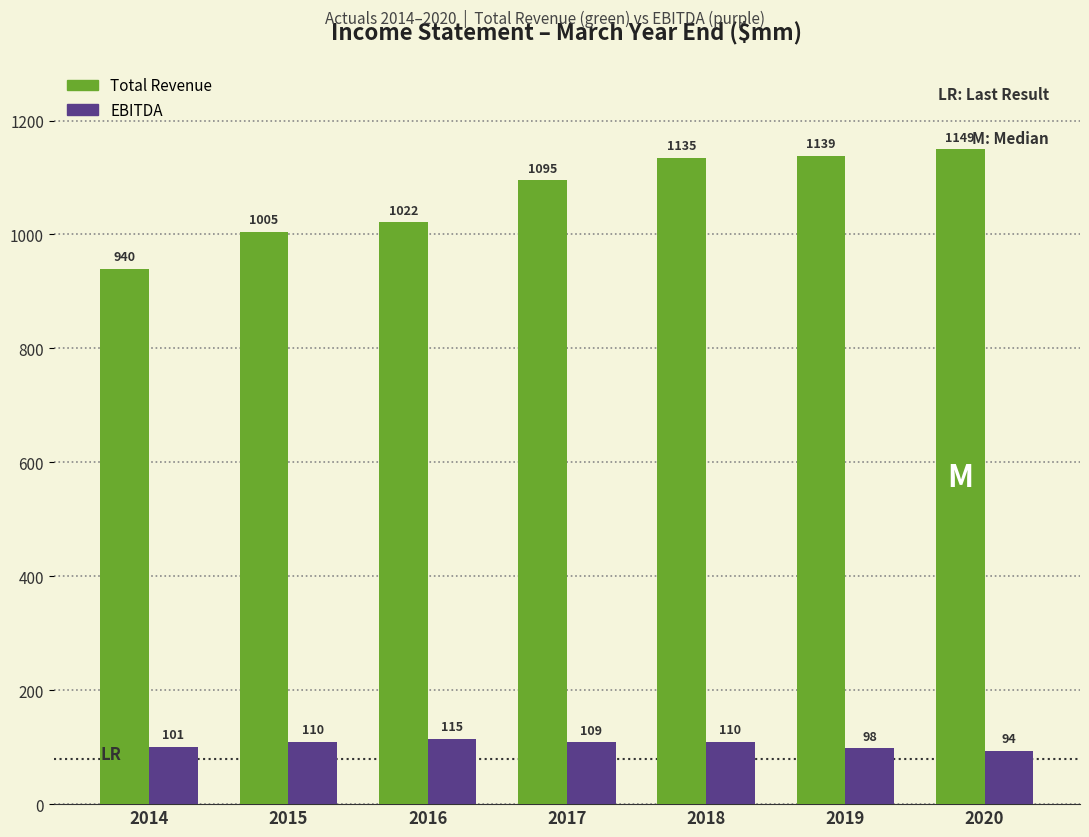

At which label is EBITDA closest to 104?

2014